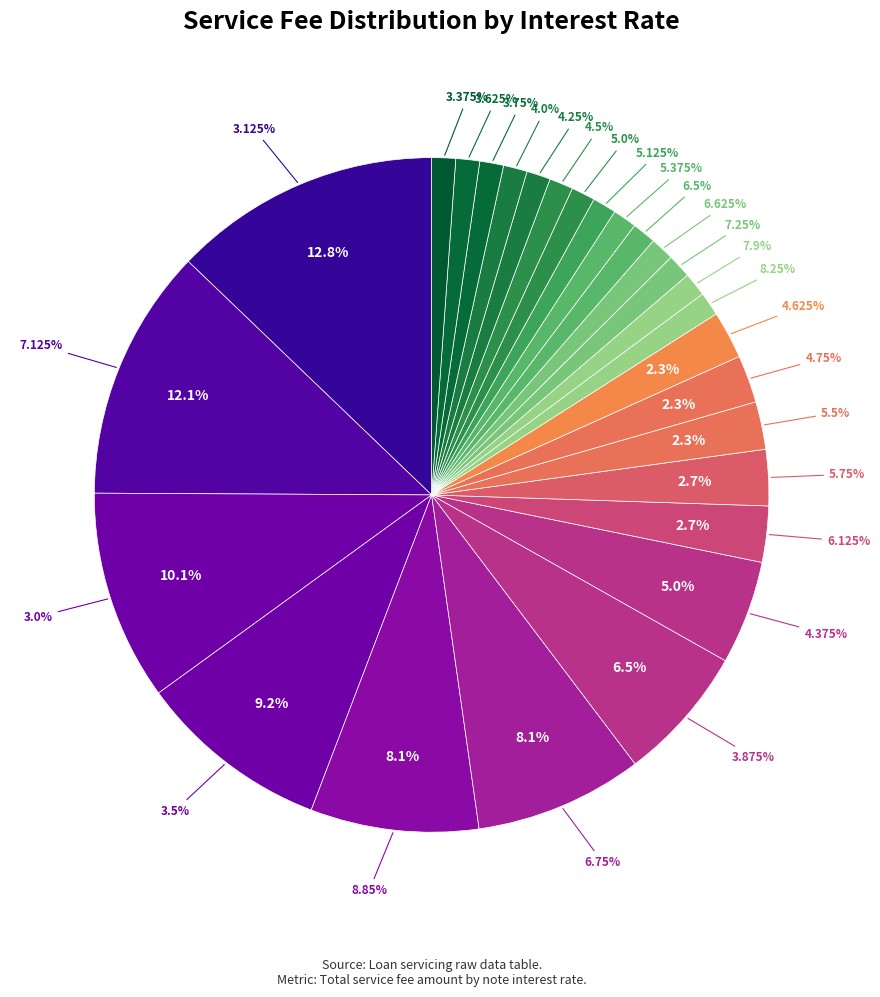

The Loan 351852013 slice represents 11% of the pie. True or false?

False